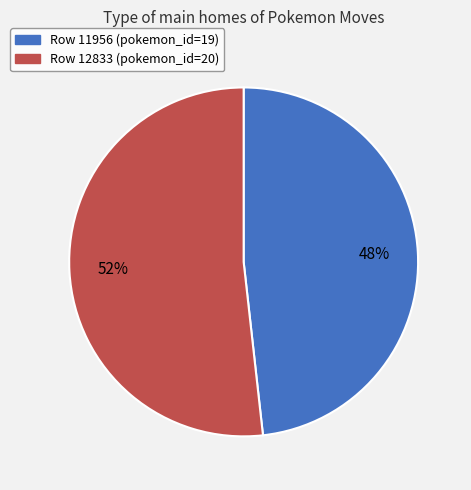

Is it true that Row 12833 (pokemon_id=20) is 37% of the pie?

False